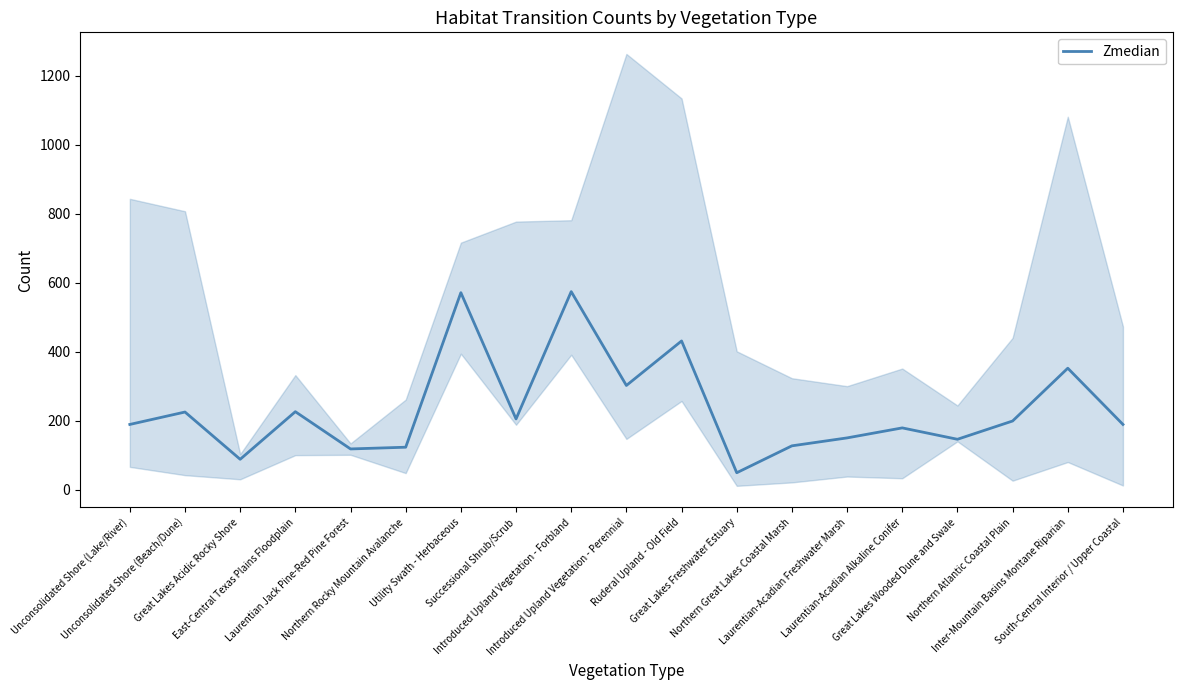

How many data points are less than 189?

8